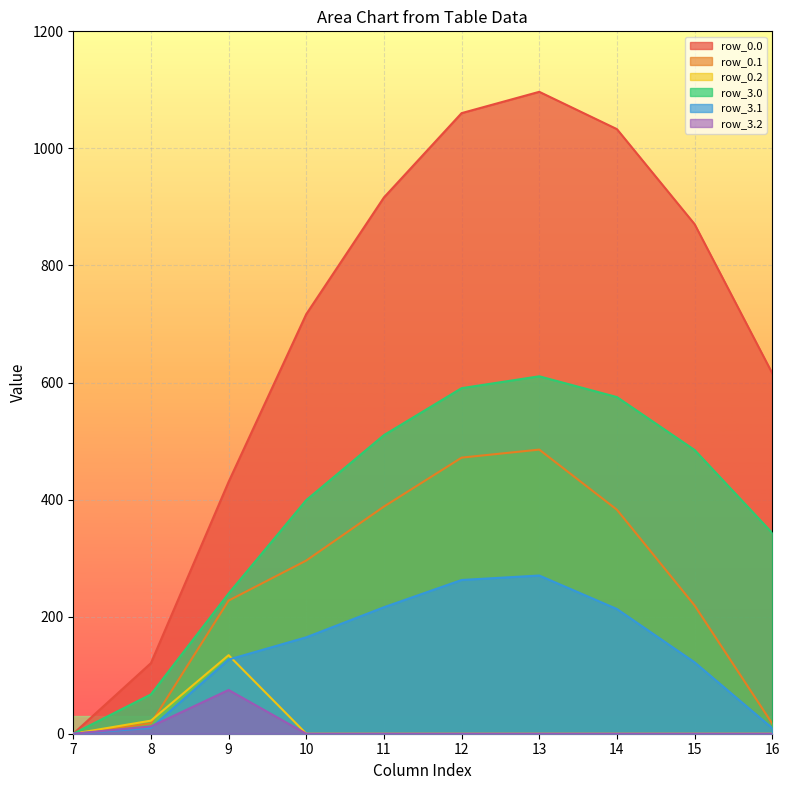

The value of row_0.2 at 11 is 0.0. True or false?

True